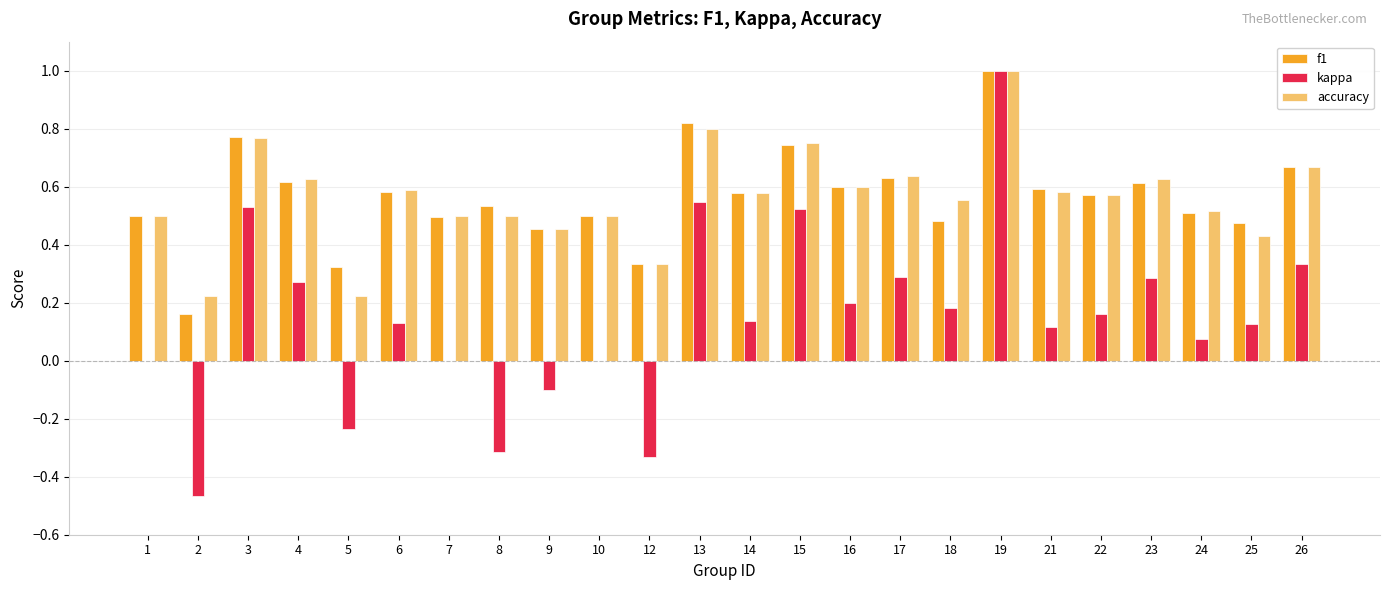

How many distinct data groups are displayed?

3